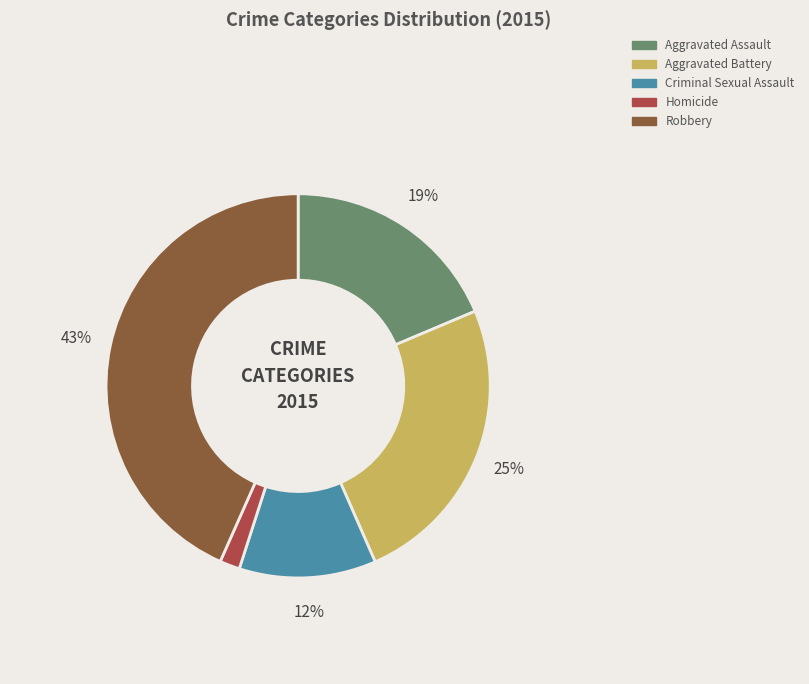

Which category has the biggest portion of the pie?

Robbery